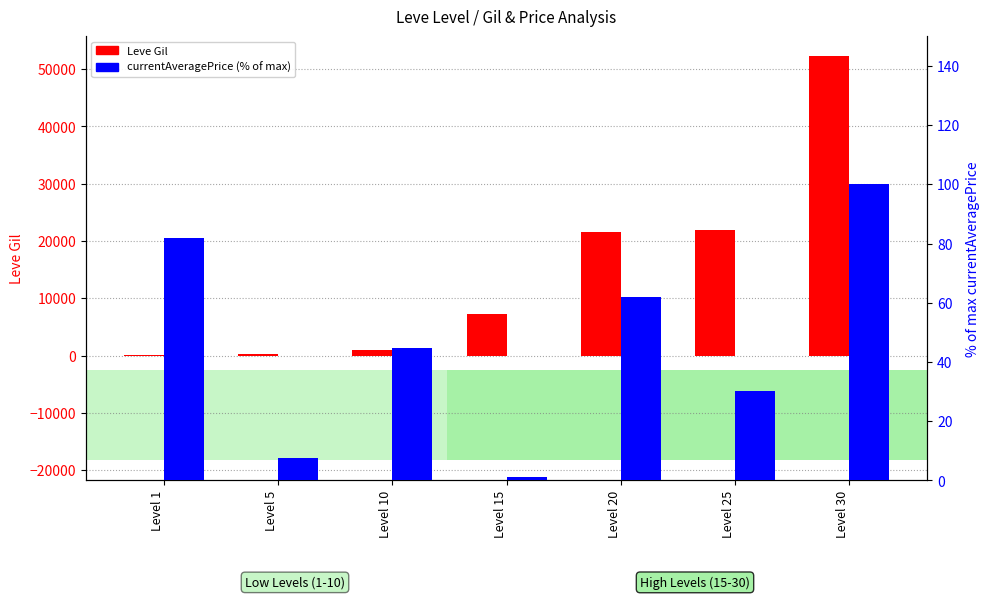

At which category is the sum across all series the highest?

Level 30